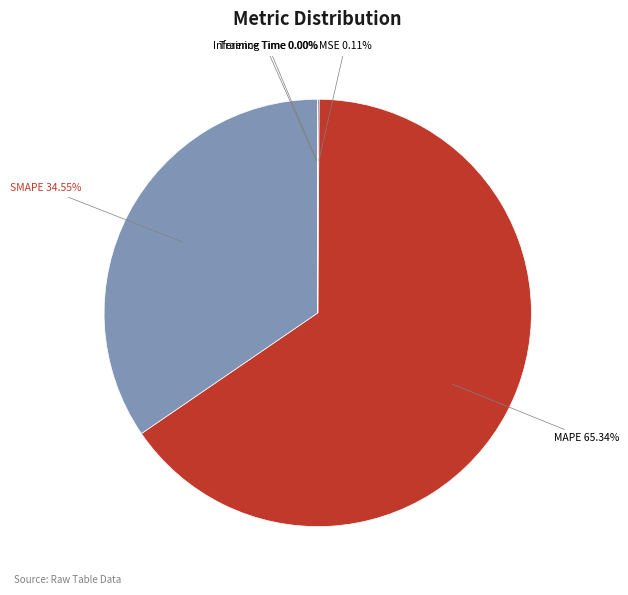

Is there a majority slice in this chart?

Yes